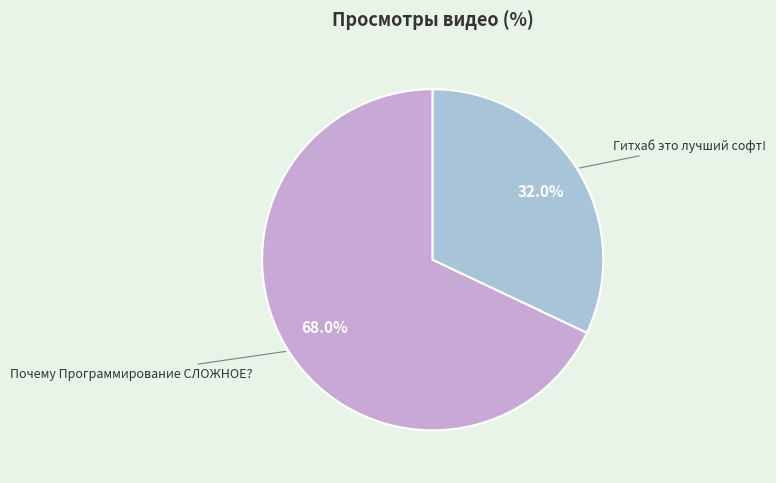

To the nearest percent, what is the average slice percentage?

50%